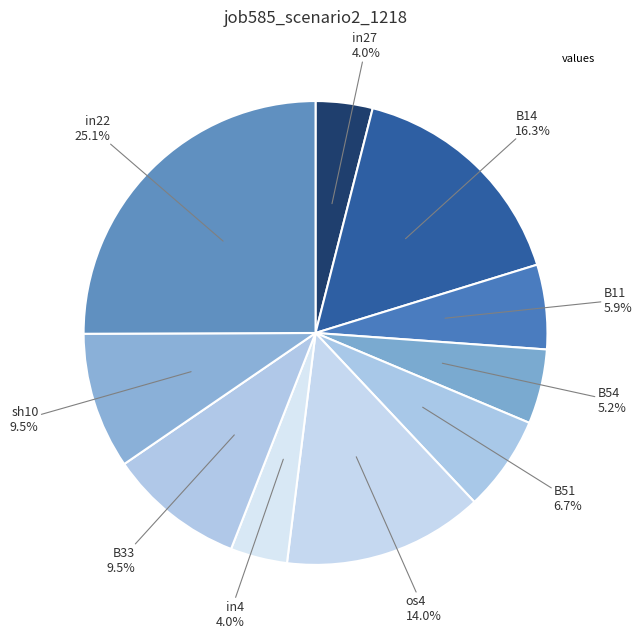

Rank the categories by value from highest to lowest.

in22, B14, os4, B33, sh10, B51, B11, B54, in27, in4